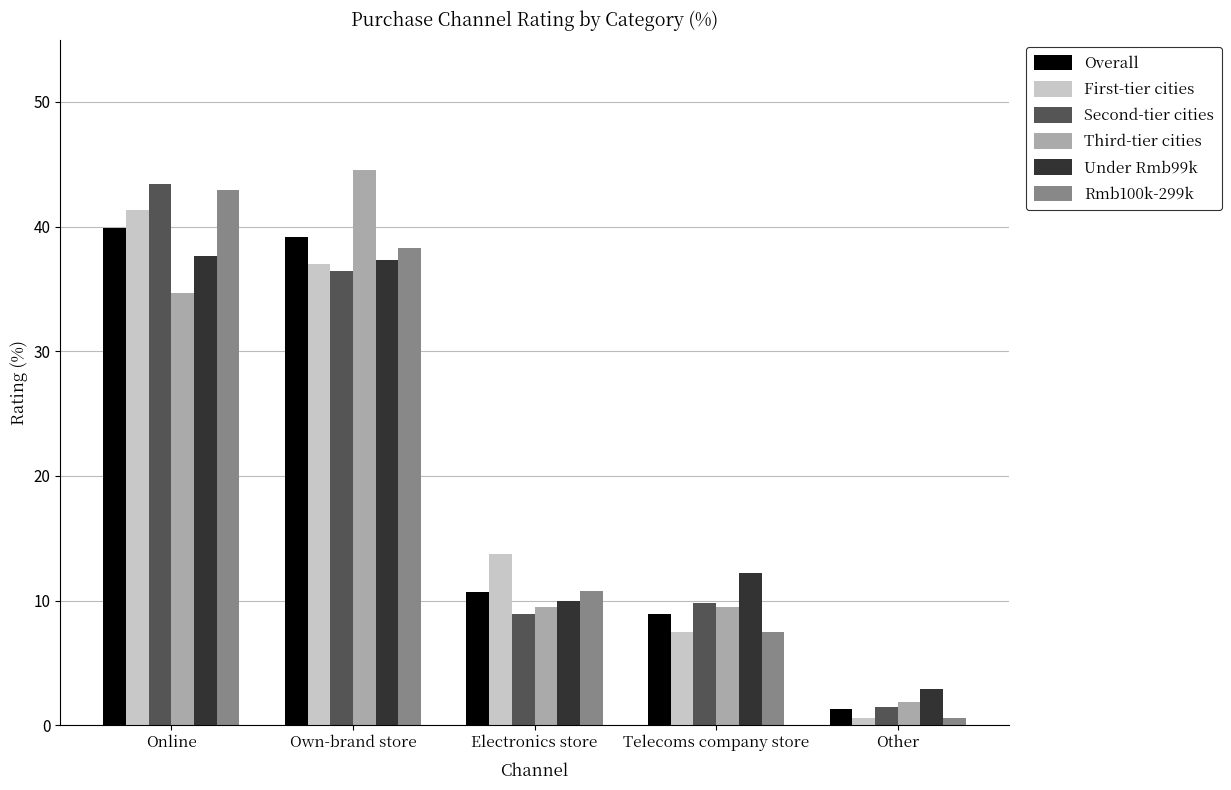

What is the sum of all Rmb100k-299k values?

100.1